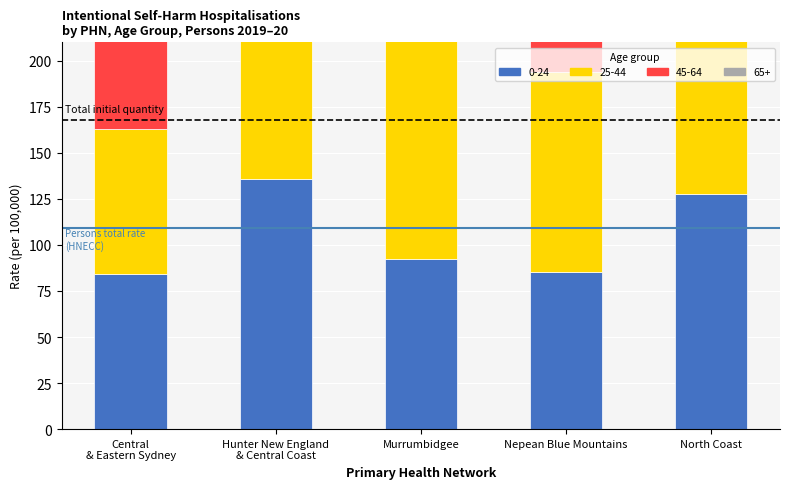

What is the spread (max minus min) of values at Hunter New England & Central Coast?

108.9